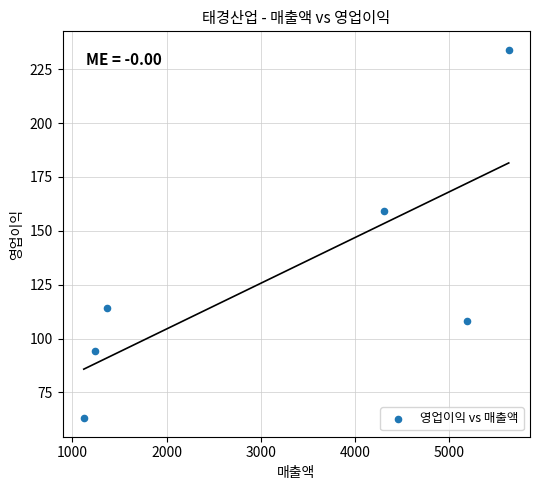

What is the average Y value?

129